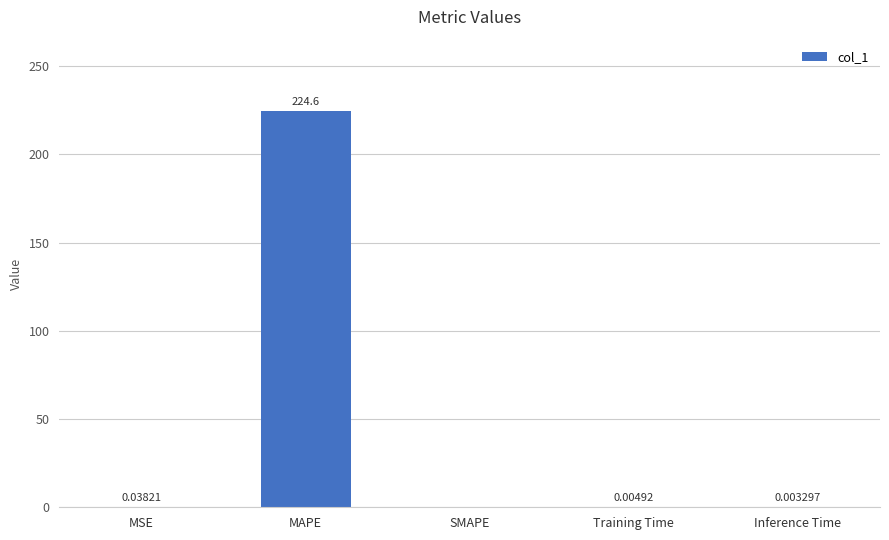

At which label is the value closest to 112?

MSE